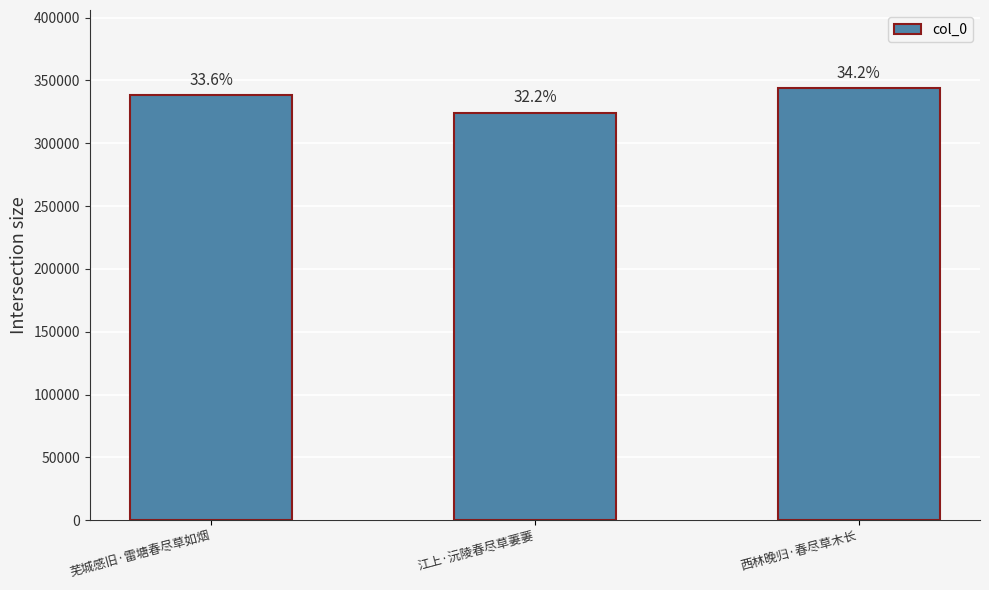

Does the chart contain any negative values?

No